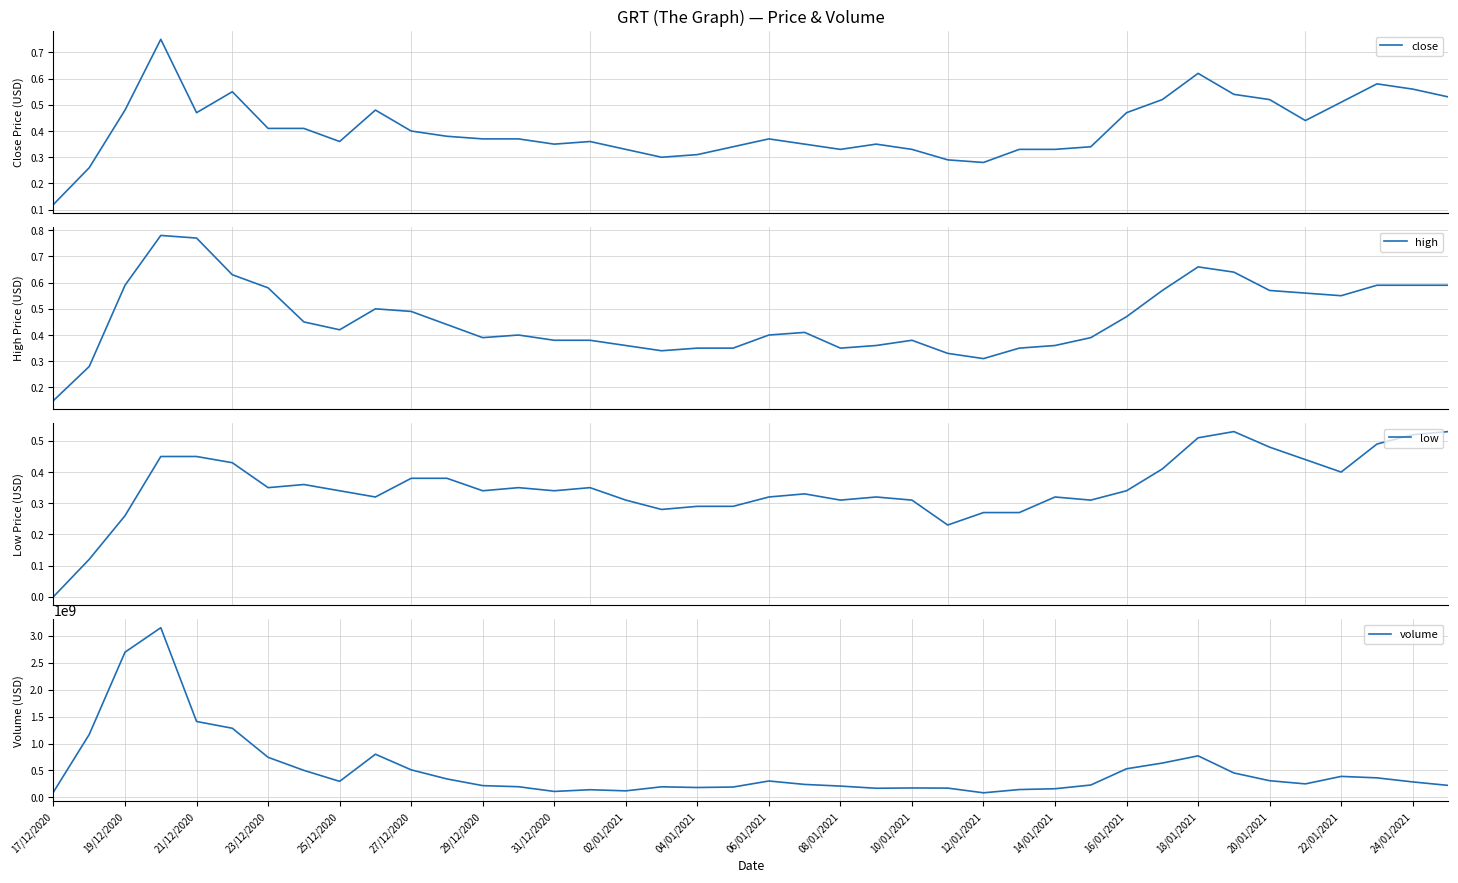

What is the highest value of the volume series?

3151753351.0